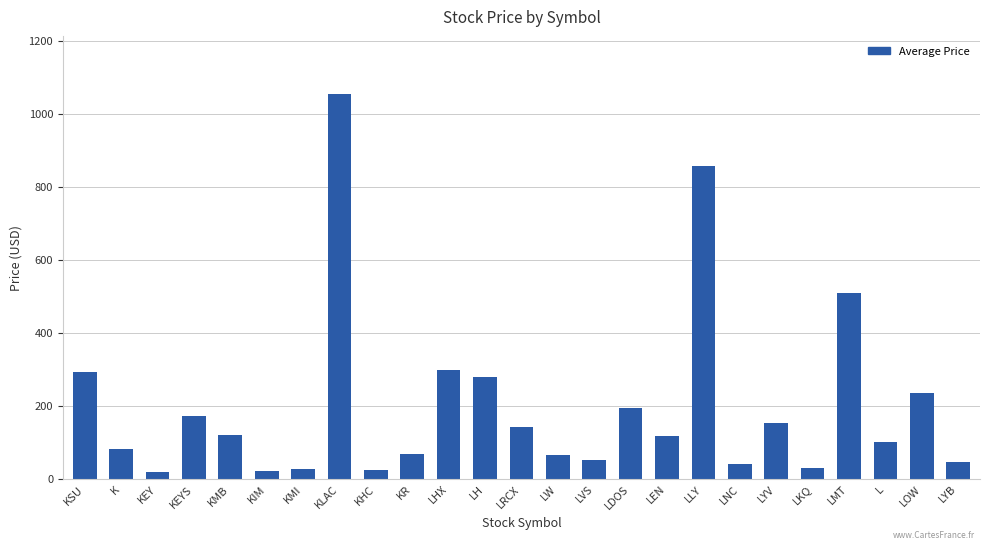

What is the change in value from KEY to KMB?

+101.4